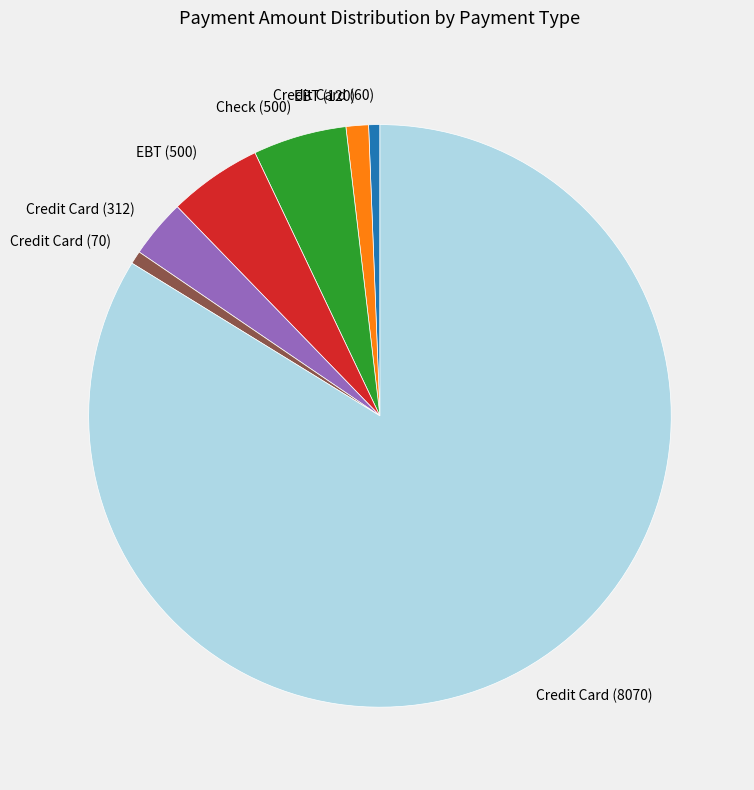

What is the largest slice in the pie chart?

Credit Card (8070)